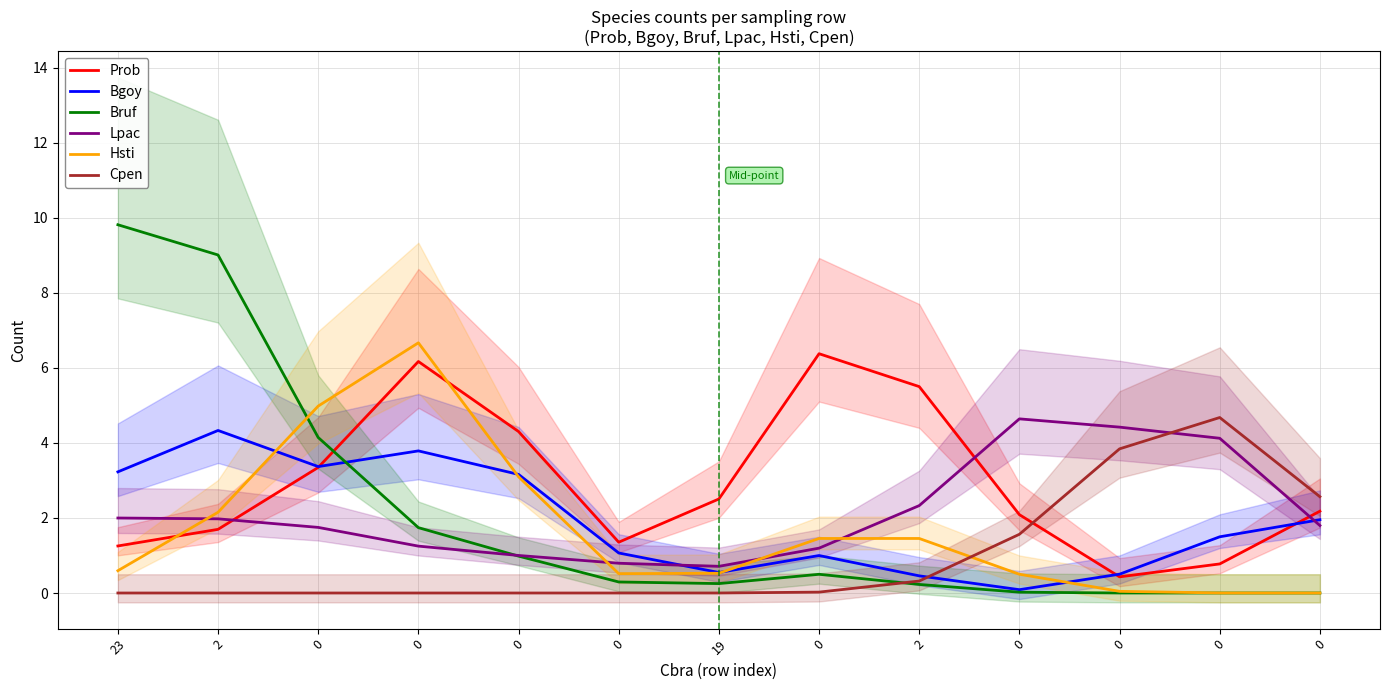

Reading left to right, list all the values displayed in this chart.

Prob: 1.3	1.7	3.3	6.2	4.3	1.4	2.5	6.4	5.5	2.1	0.4	0.8	2.2
Bgoy: 3.2	4.3	3.4	3.8	3.2	1.1	0.5	1.0	0.5	0.1	0.5	1.5	2.0
Bruf: 9.8	9.0	4.1	1.7	1.0	0.3	0.3	0.5	0.2	0.0	0.0	0.0	0.0
Lpac: 2.0	2.0	1.7	1.3	1.0	0.8	0.7	1.2	2.3	4.6	4.4	4.1	1.8
Hsti: 0.6	2.2	5.0	6.7	3.1	0.5	0.5	1.5	1.5	0.5	0.0	0.0	0.0
Cpen: 0.0	0.0	0.0	0.0	0.0	0.0	0.0	0.0	0.3	1.6	3.8	4.7	2.6